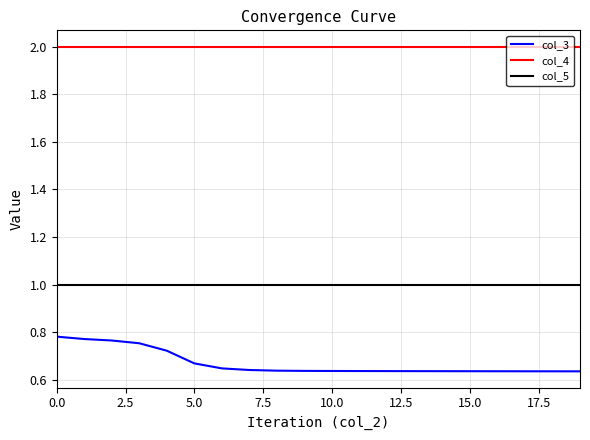

Rank the series by their average value, from highest to lowest.

col_4, col_5, col_3